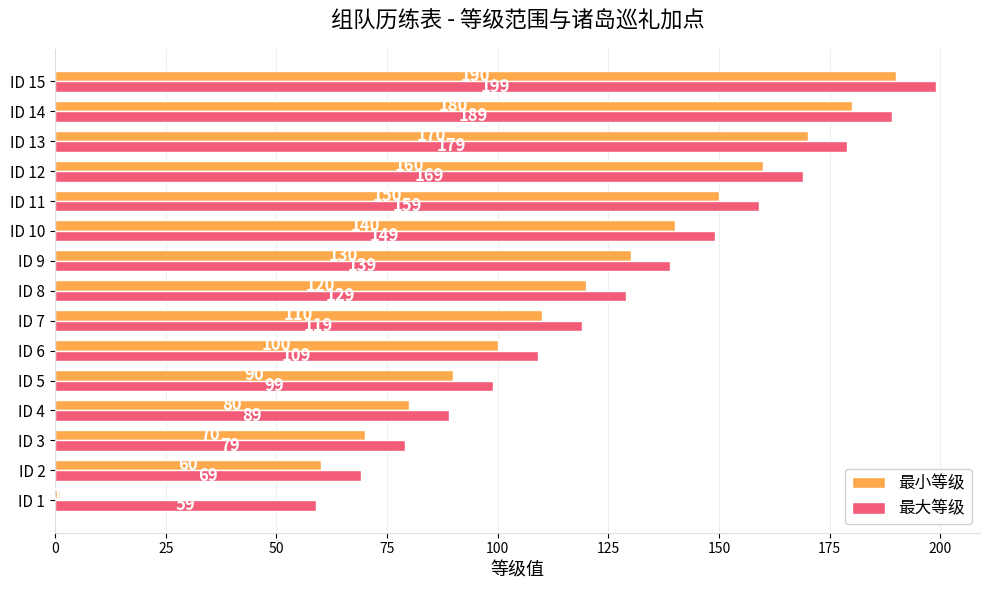

What is the greatest value displayed?

199